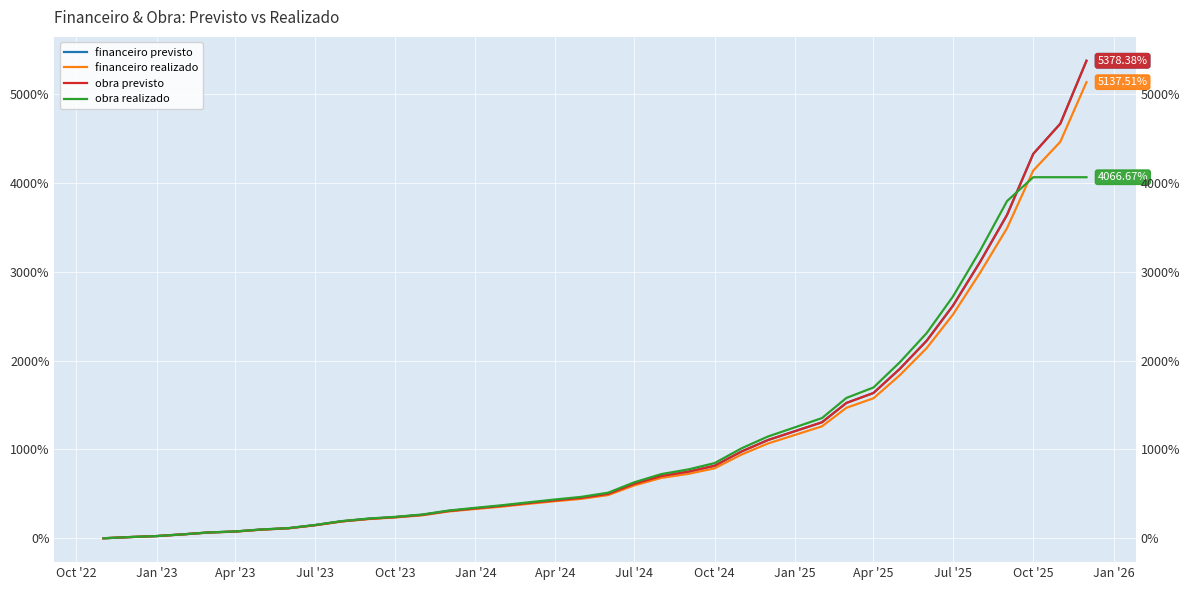

What are all the series names shown in the legend?

financeiro previsto, financeiro realizado, obra previsto, obra realizado